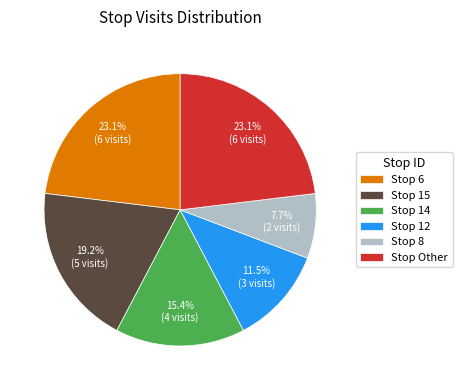

What is the smallest slice in the pie chart?

Stop 8